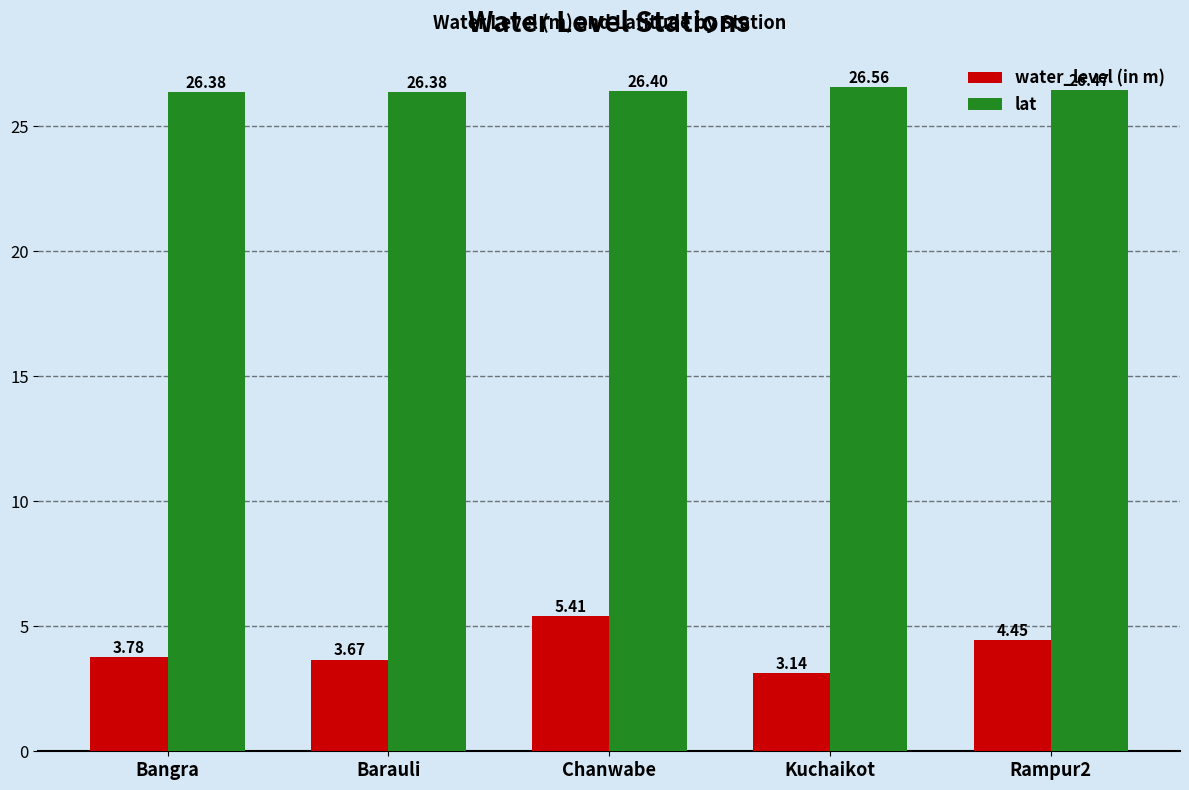

At how many categories does at least one series exceed 4?

5